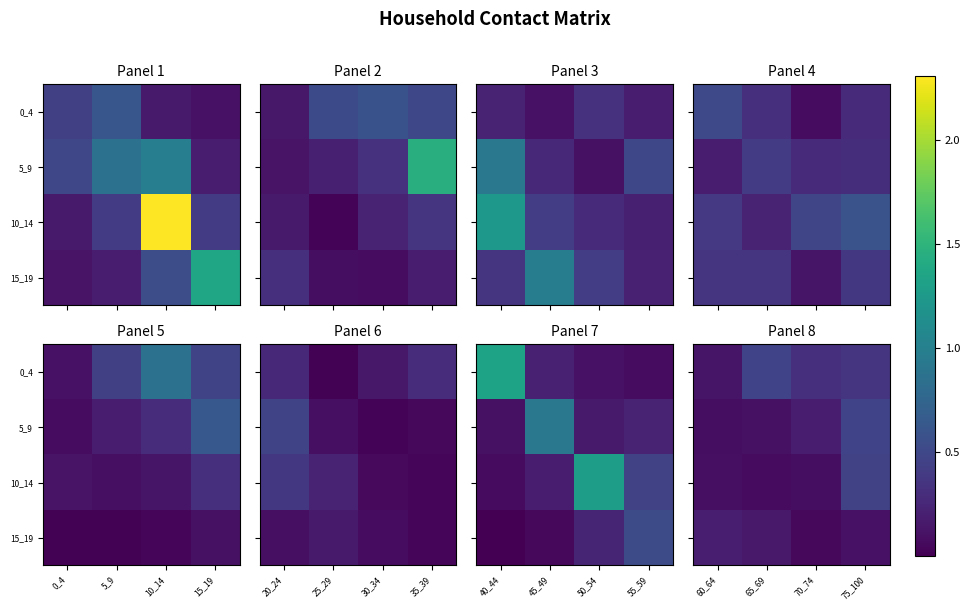

At 65_69, list the series in order from smallest to largest.

10_14, 5_9, 15_19, 0_4